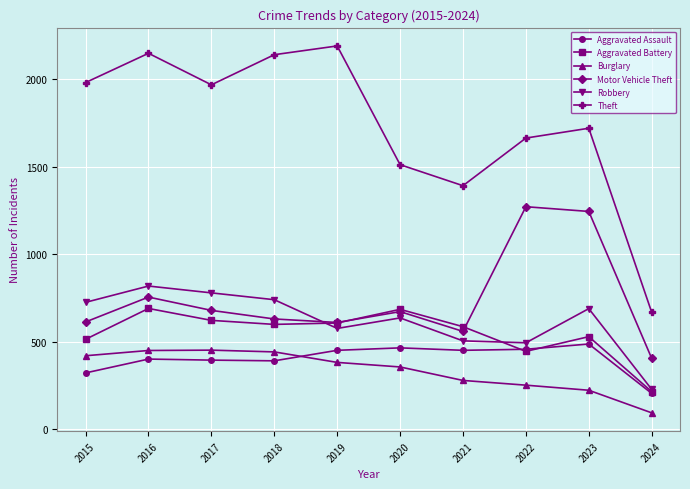

What is the minimum value for Aggravated Assault?

206